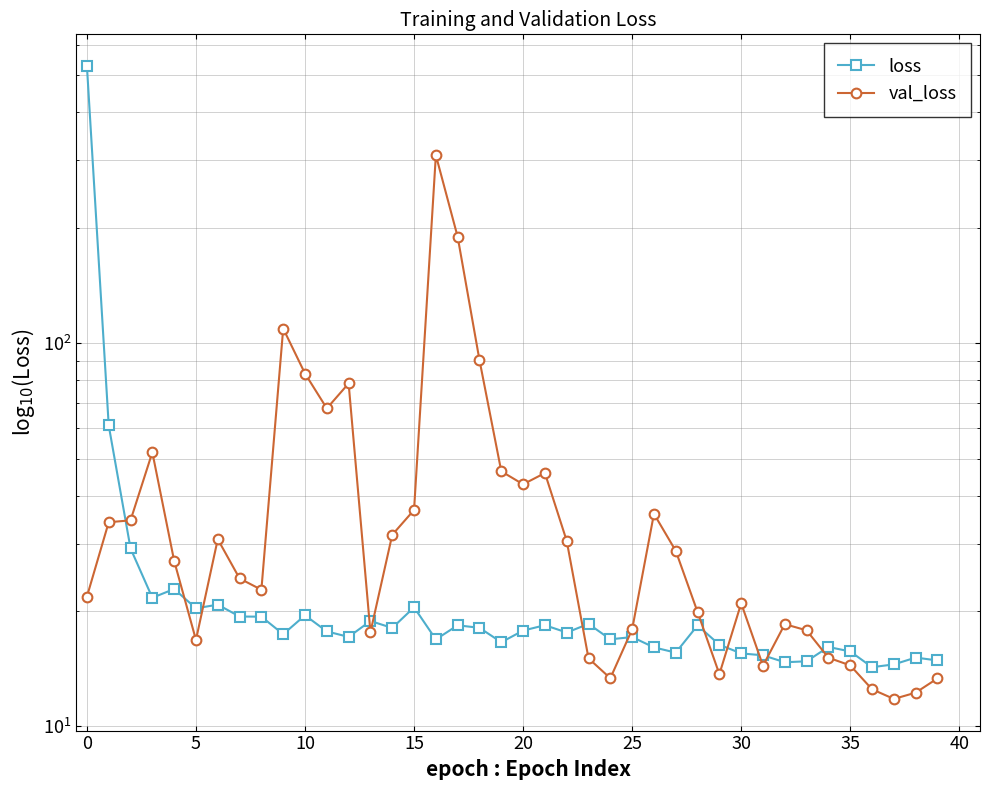

What are all the series names shown in the legend?

loss, val_loss